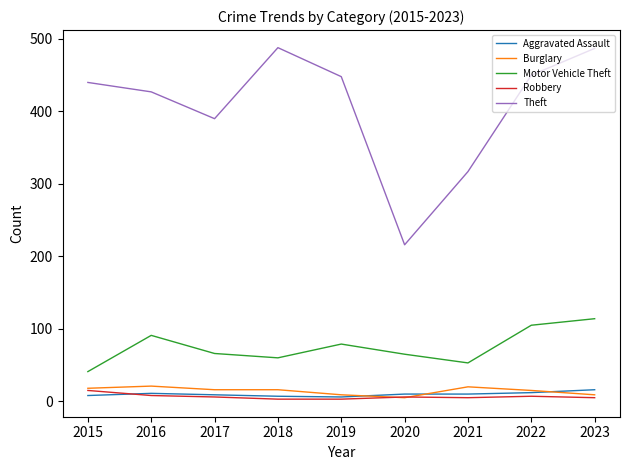

What is the smallest value displayed?

3